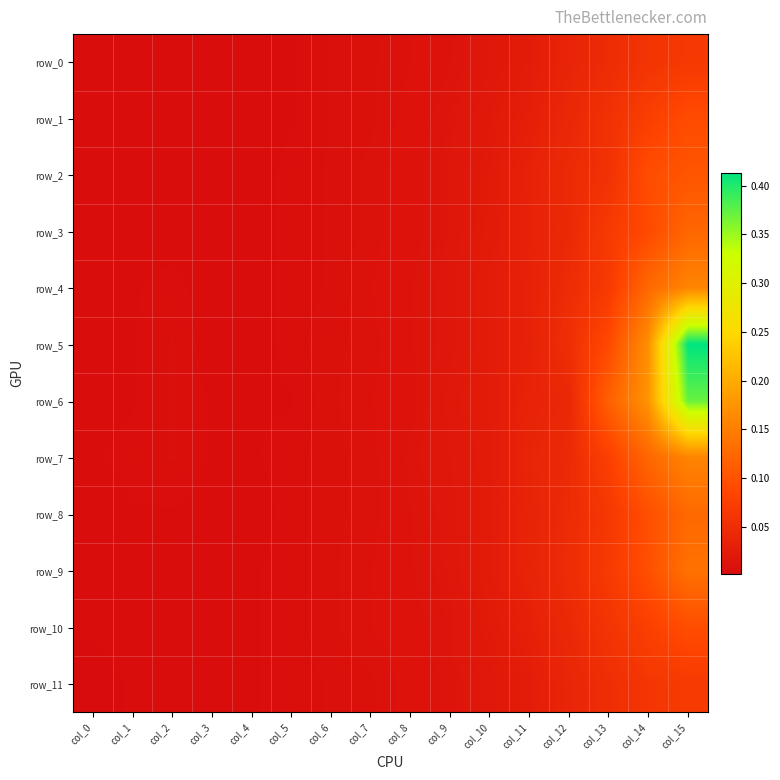

The value of row_4 at col_10 is 0.0. True or false?

False